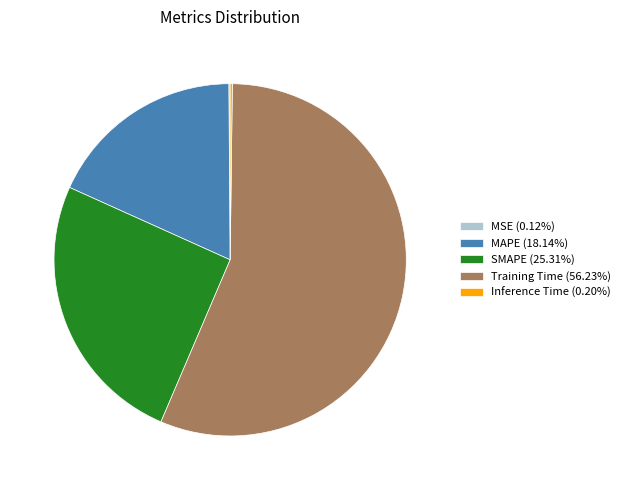

Do SMAPE (25.31%) and MAPE (18.14%) together represent more than half of the pie?

No